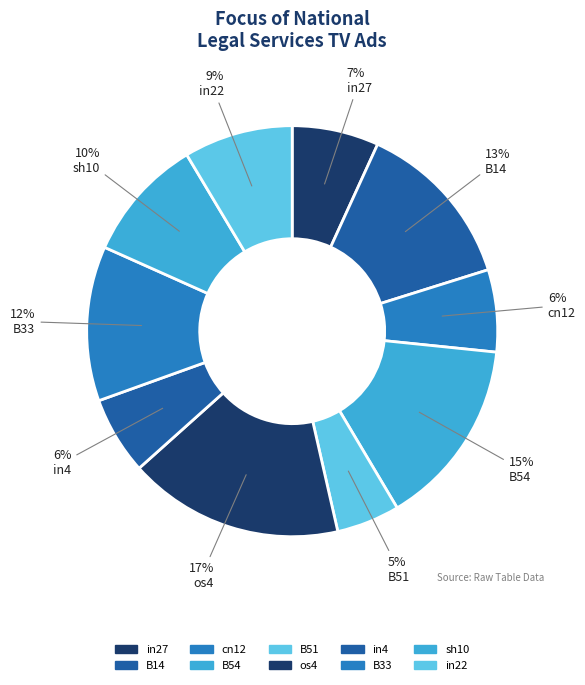

Count the number of slices in the pie.

10